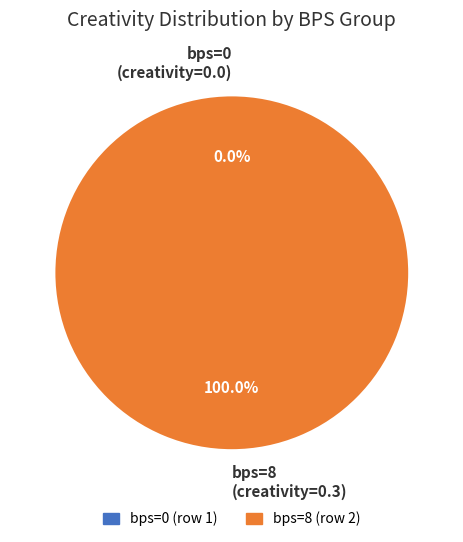

To the nearest percent, what is the difference between the largest and smallest slice percentages?

100%